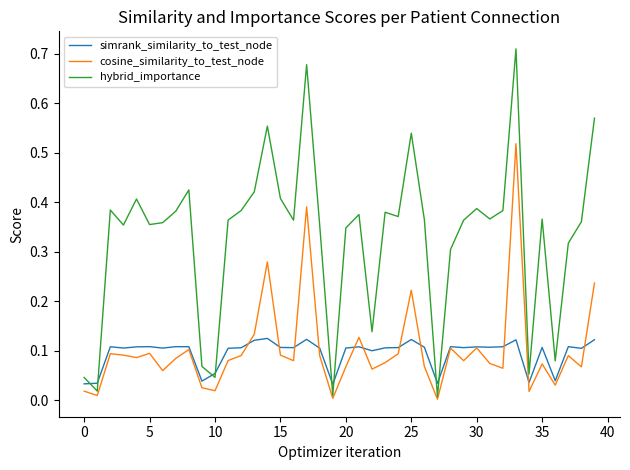

True or false: hybrid_importance and simrank_similarity_to_test_node intersect in this chart.

True